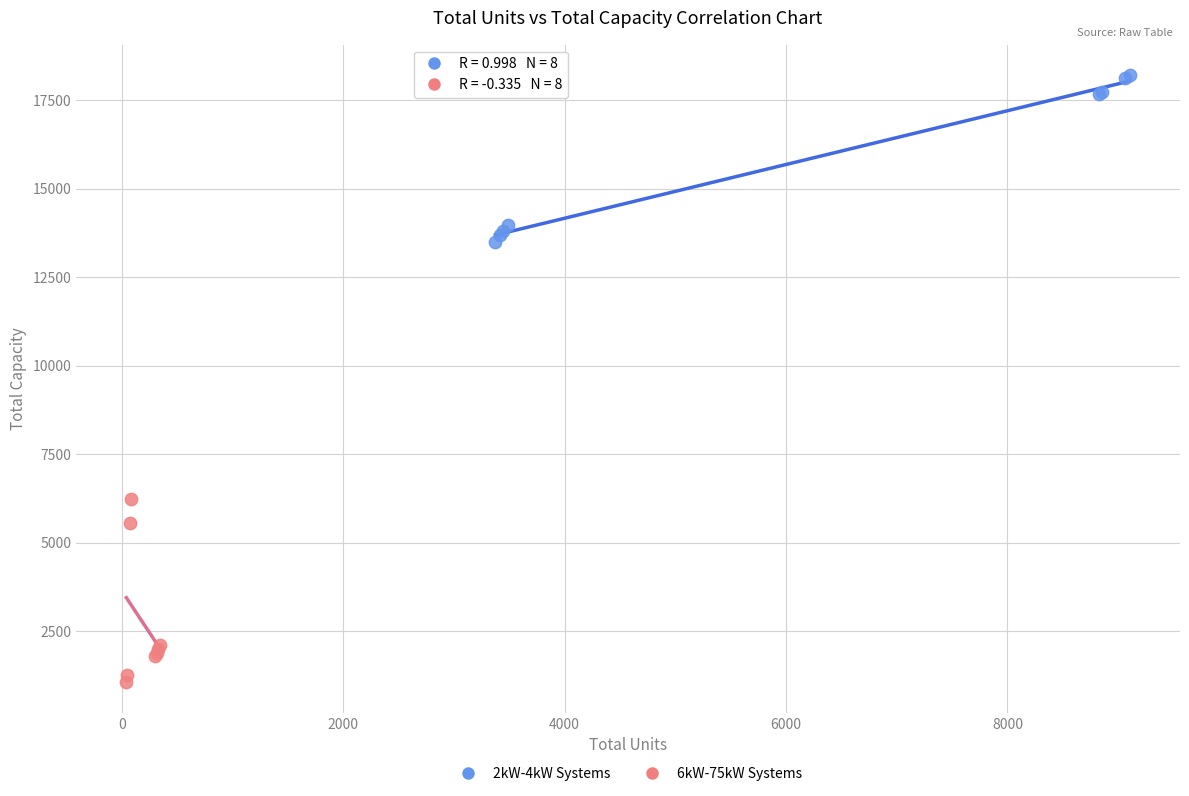

Which series contains the lowest Y value?

6kW-75kW Systems